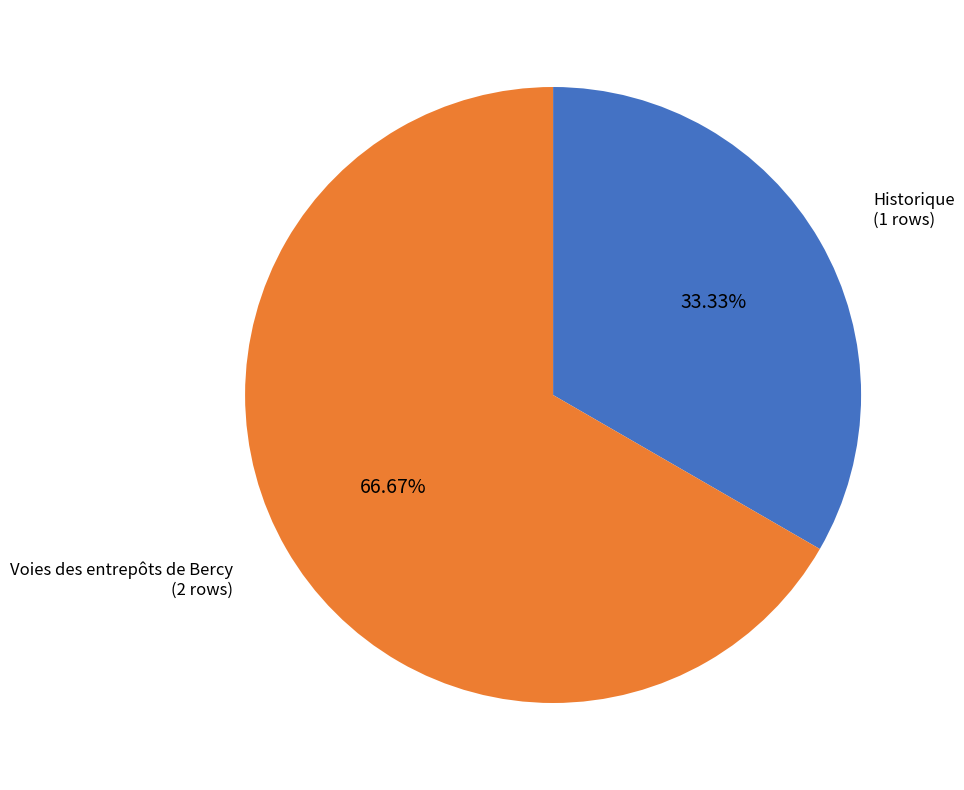

Is there a majority slice in this chart?

Yes